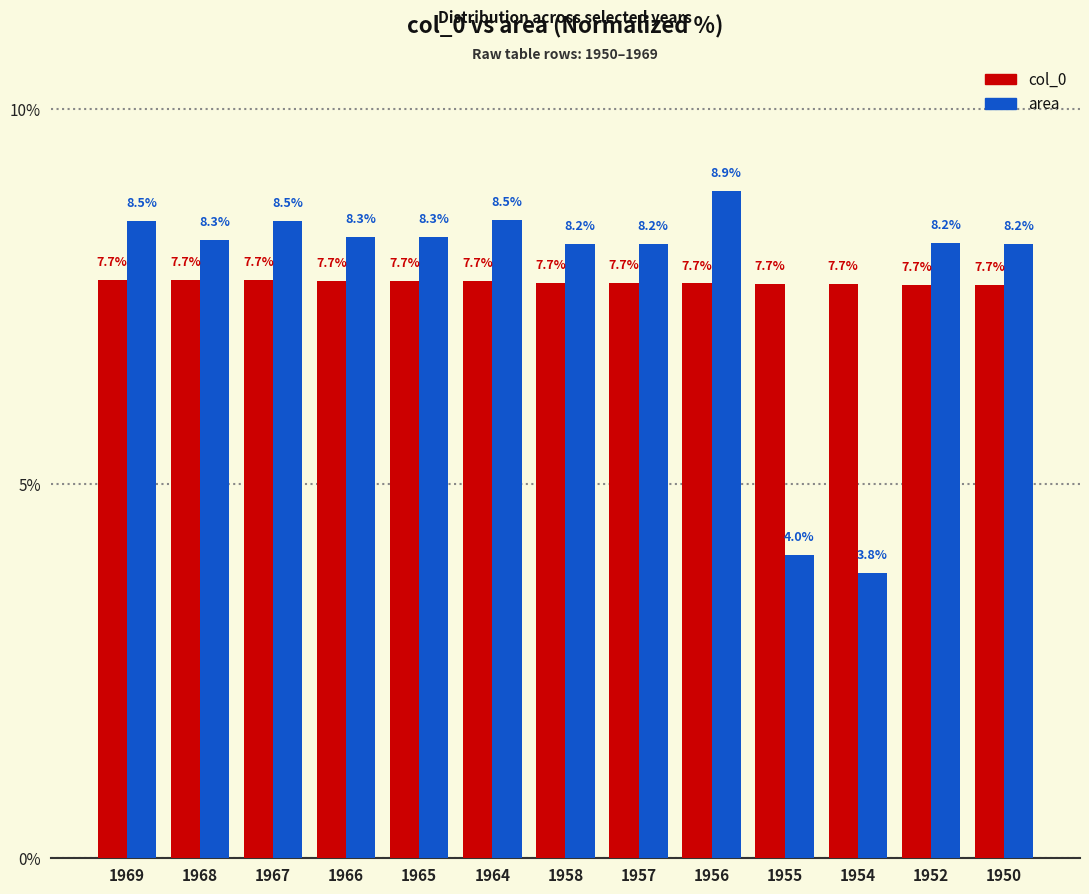

At how many categories does at least one series exceed 5?

13